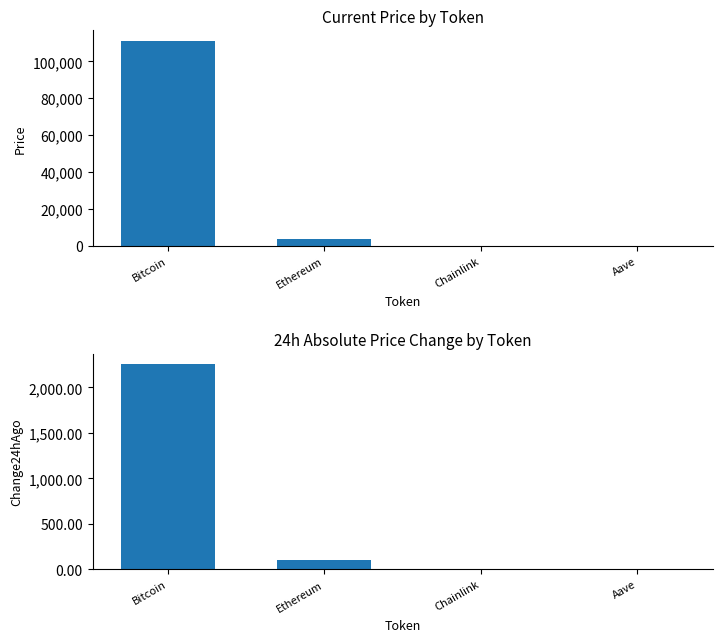

Rank the categories by Change24hAgo value from lowest to highest.

Chainlink, Aave, Ethereum, Bitcoin